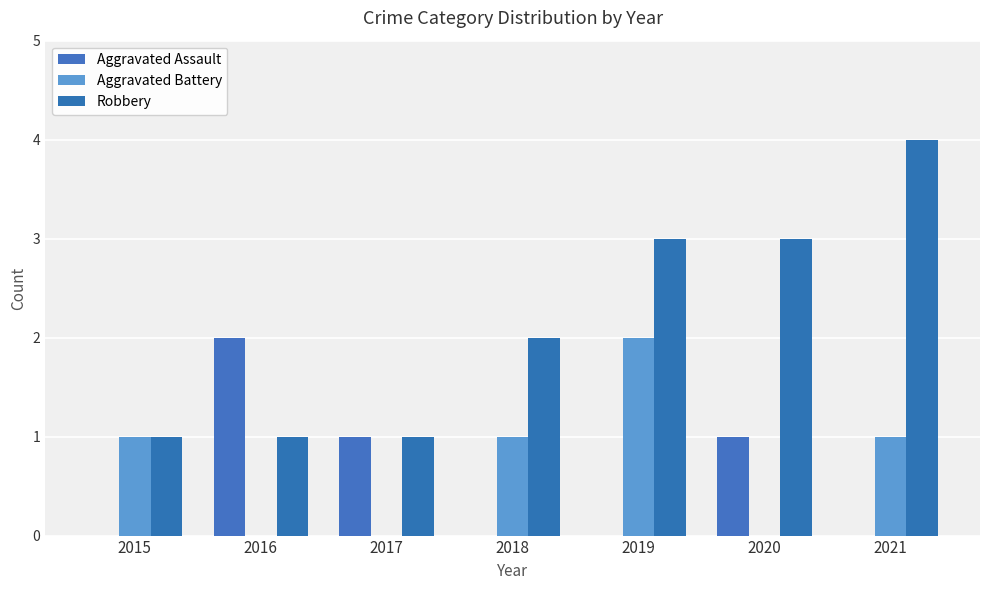

The value of Aggravated Assault at 2016 is 2. True or false?

True